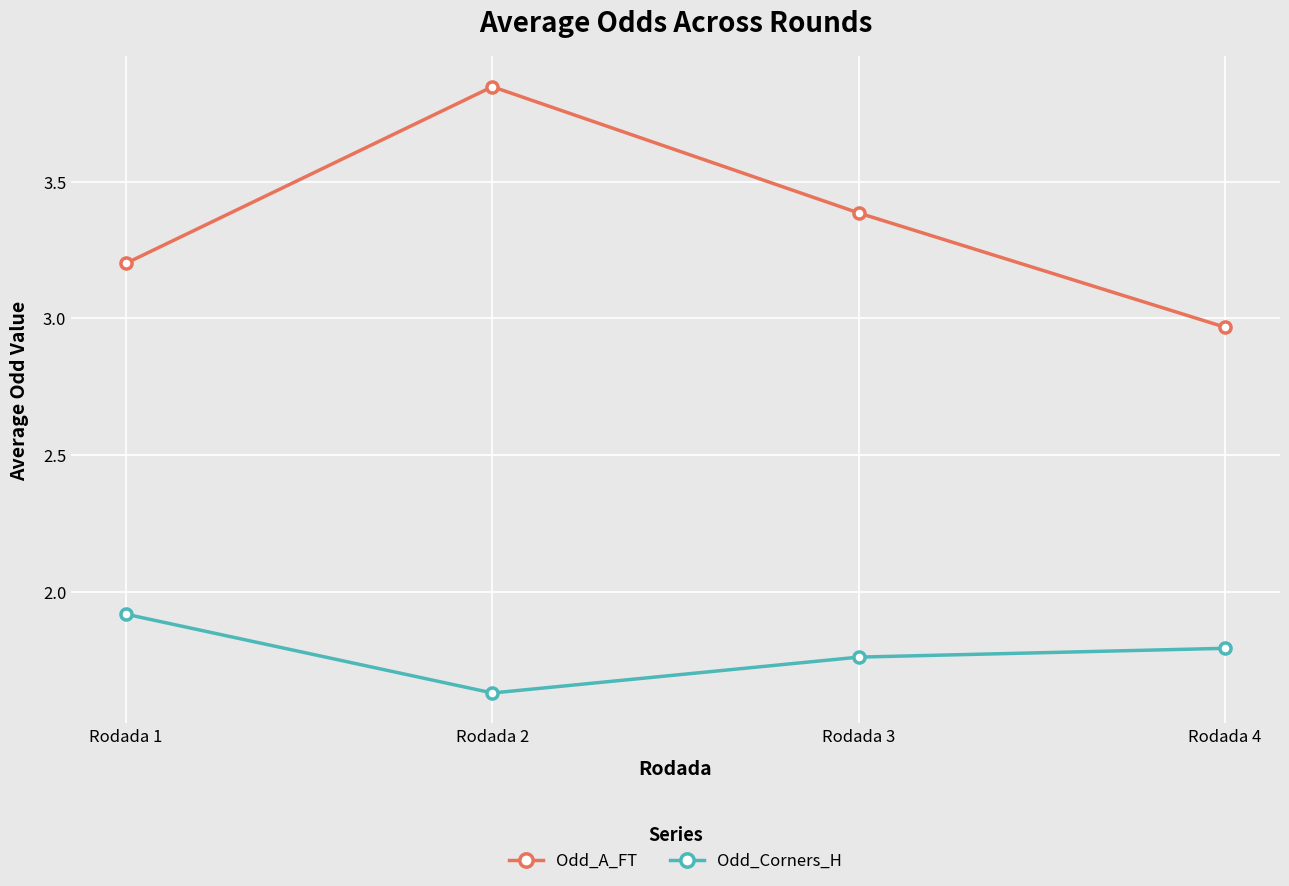

List the labels in order of Odd_A_FT value, smallest first.

Rodada 4, Rodada 1, Rodada 3, Rodada 2